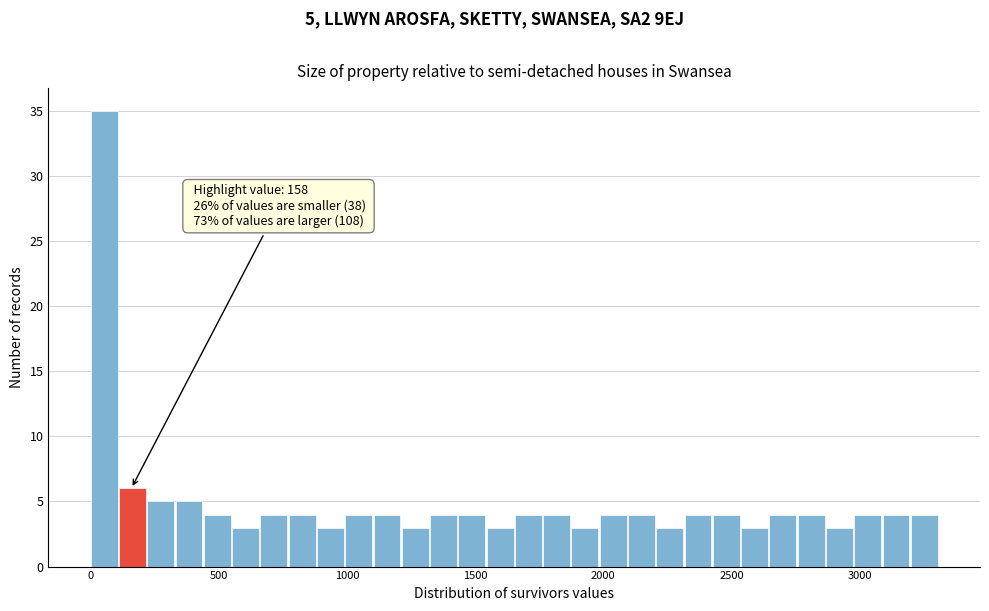

Read against the x-axis, roughly where is the centre of the tallest bar?

50